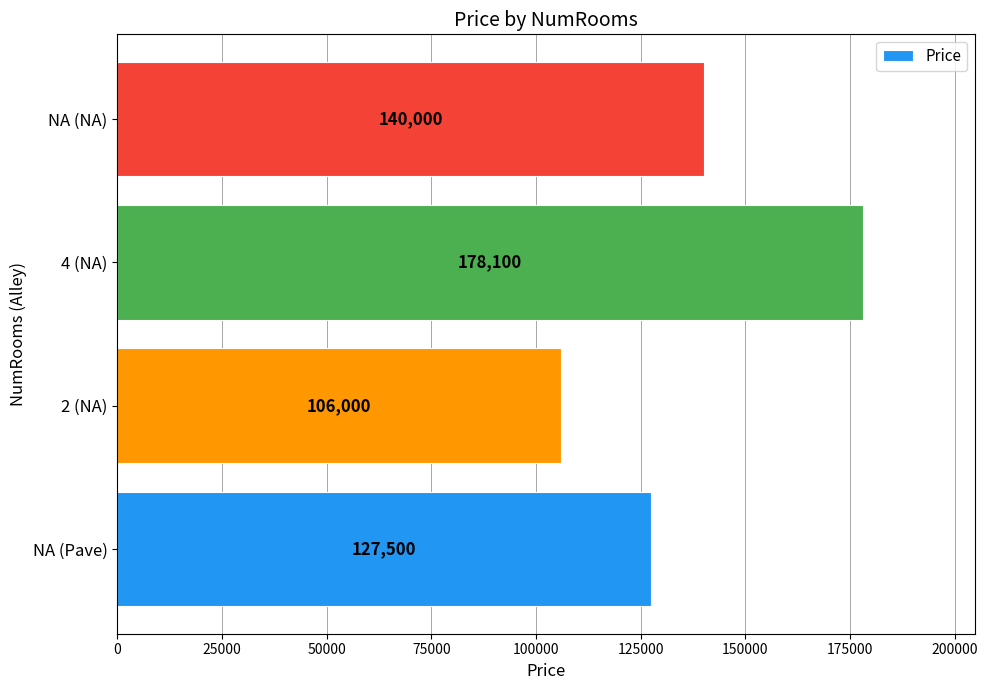

Rank the categories by value from lowest to highest.

2 (NA), NA (Pave), NA (NA), 4 (NA)